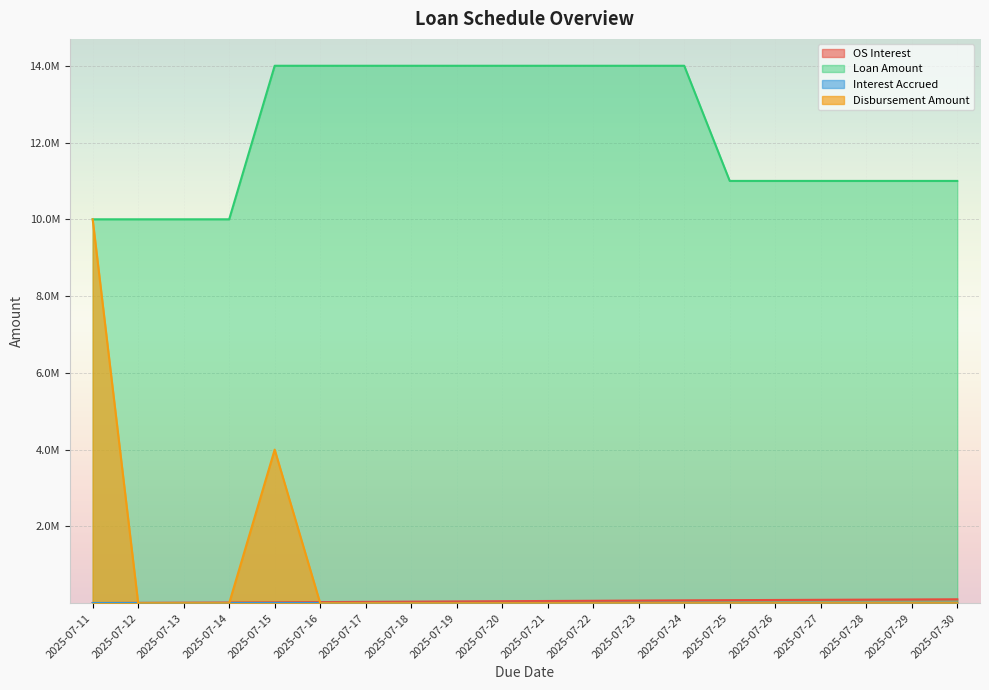

Count the Interest Accrued values in the range 11000000 to 14000000.

16